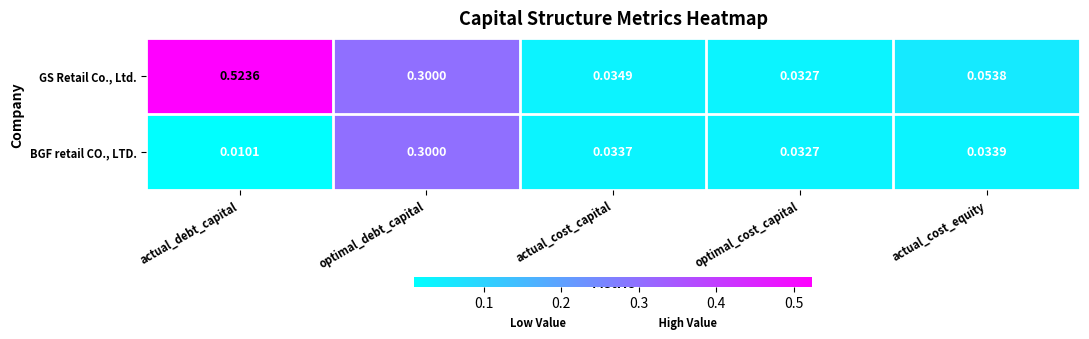

Rank the series by their maximum value, from highest to lowest.

GS Retail Co., Ltd., BGF retail CO., LTD.